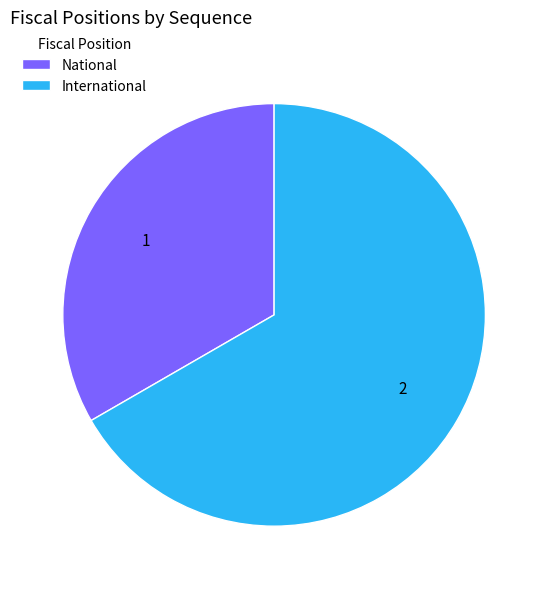

What is the ratio of the value at National to the value at International?

0.5